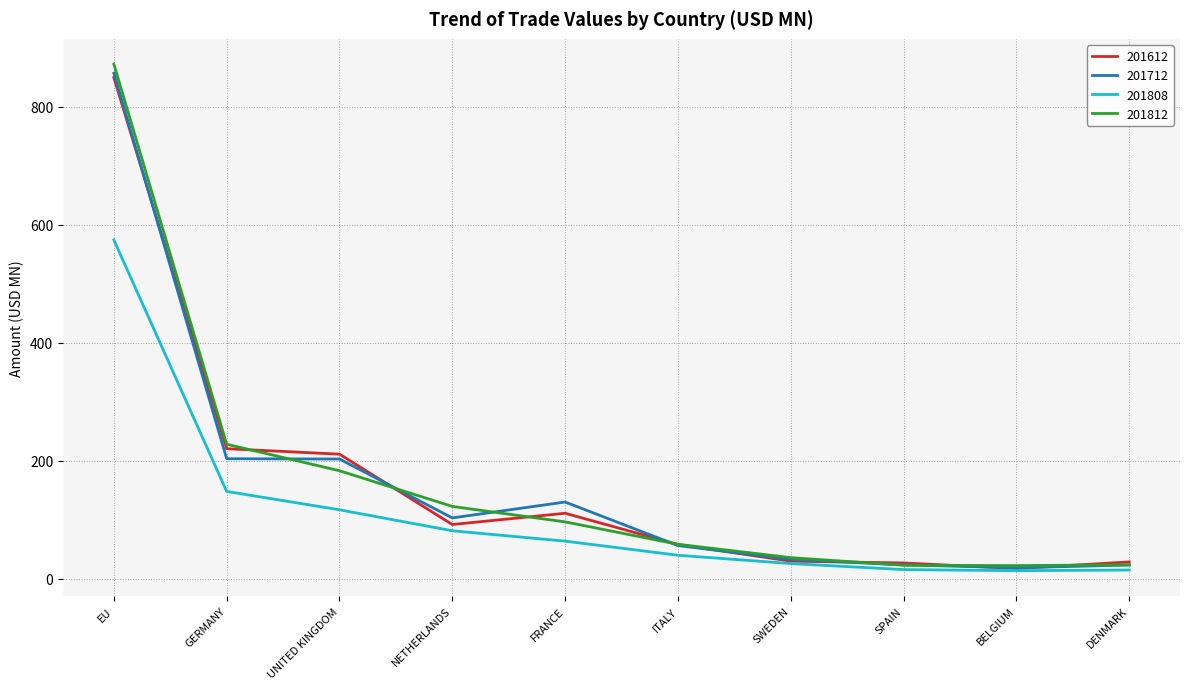

Where is 201808 nearest to the value 294?

GERMANY